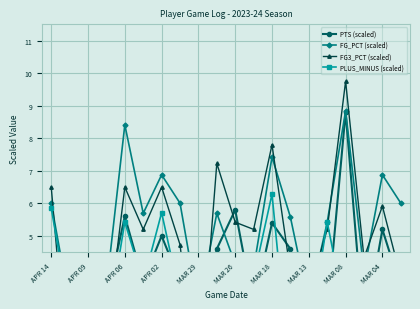

Does the chart display data point markers on the line(s)?

Yes